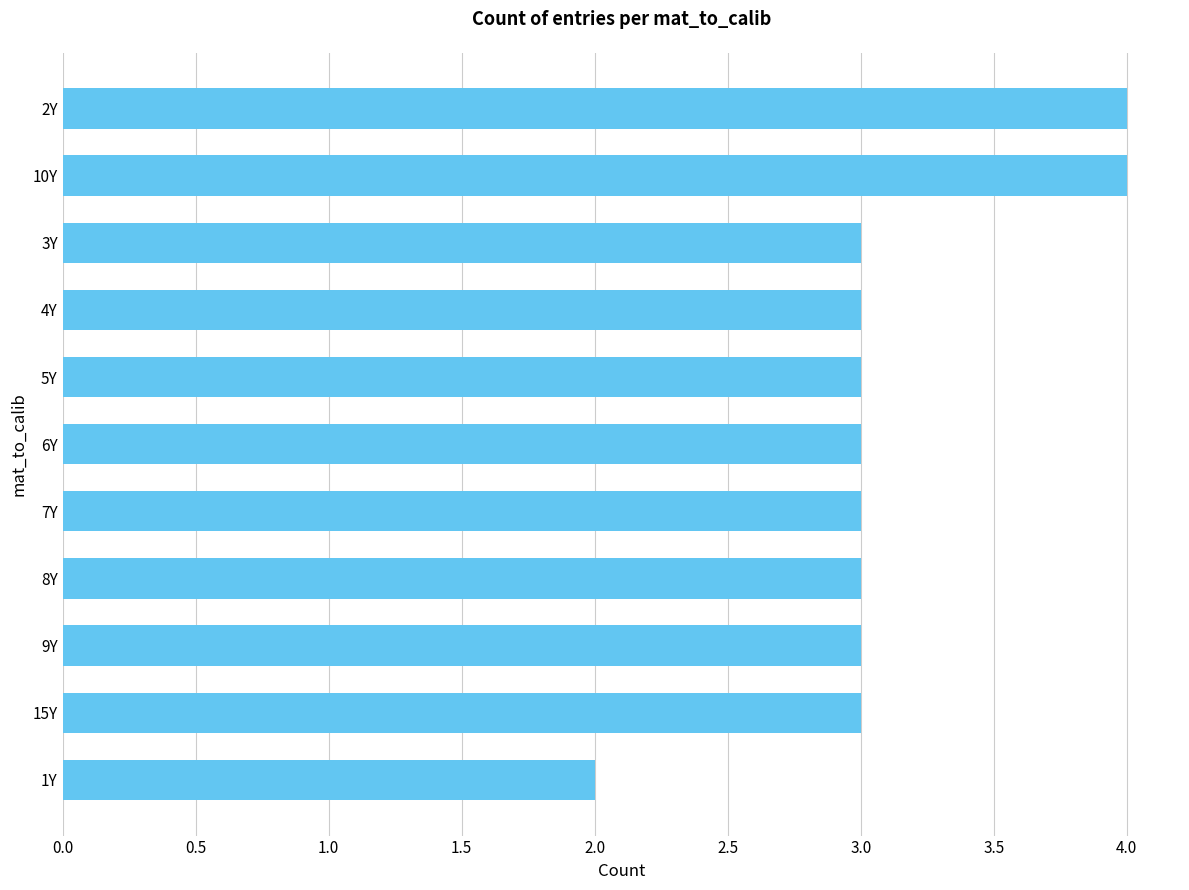

Count the number of categories in the chart.

11